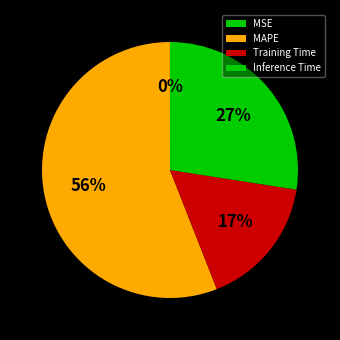

To the nearest percent, what is the combined percentage of MAPE and Training Time?

73%